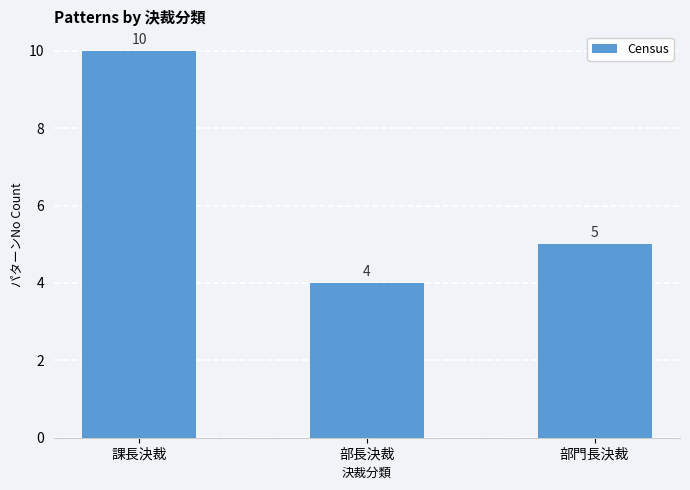

What is the difference between the maximum and minimum values?

6